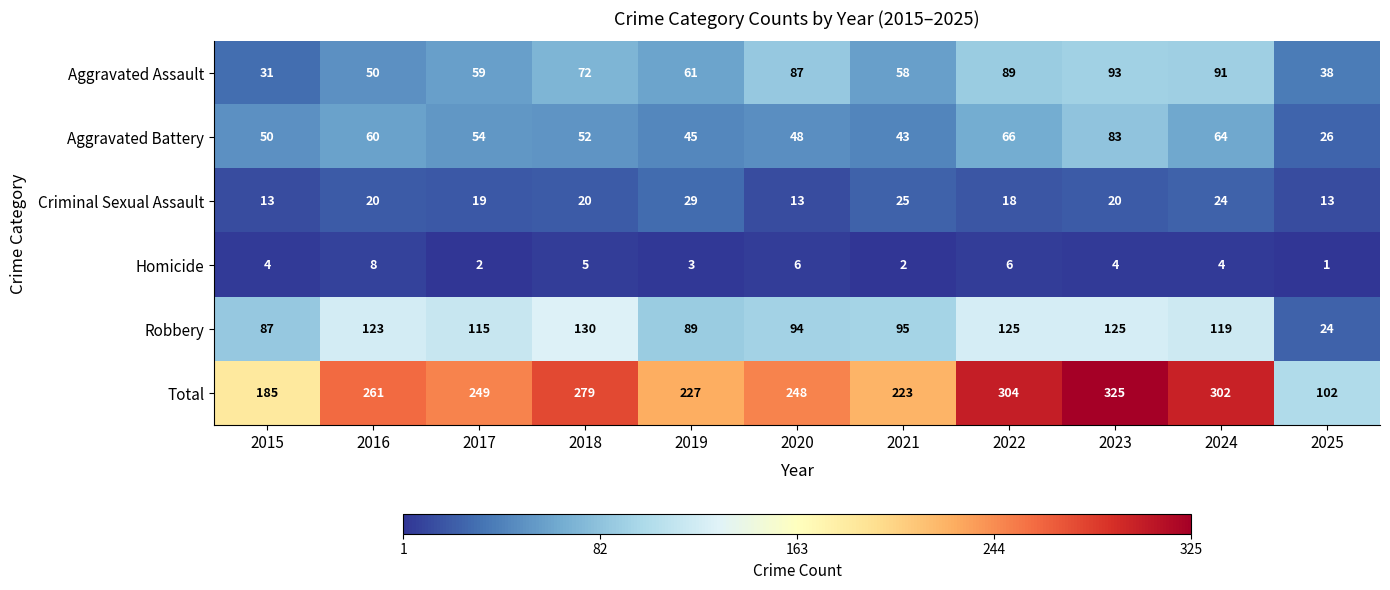

Which series has the largest range (max minus min)?

Total